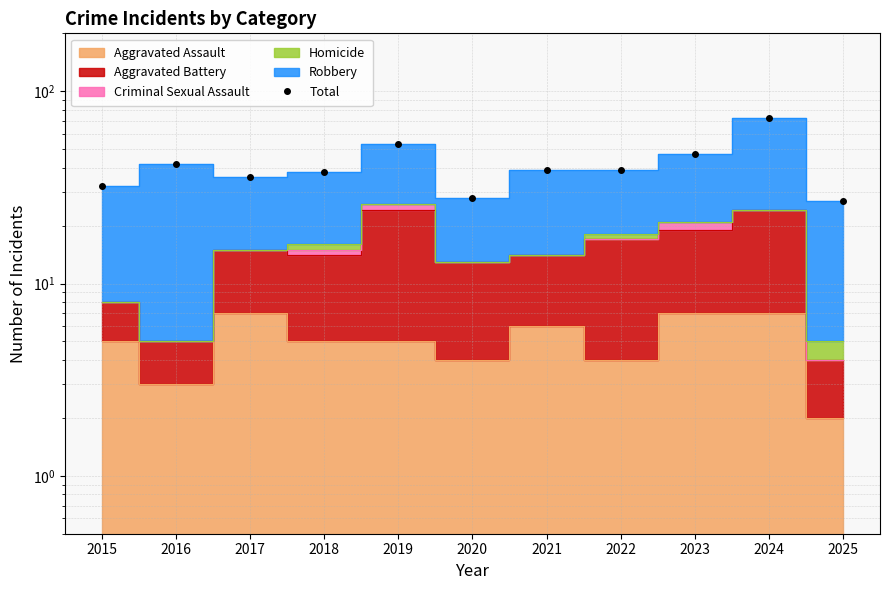

At which category does the data reach its first local valley?

2017